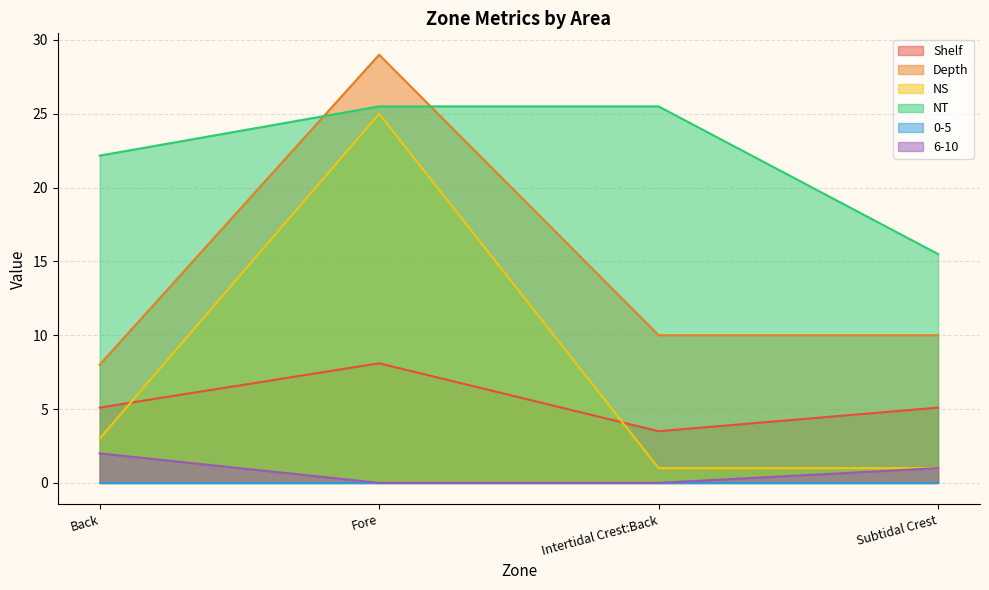

What is the label of the 3rd point from the left?

Intertidal Crest:Back